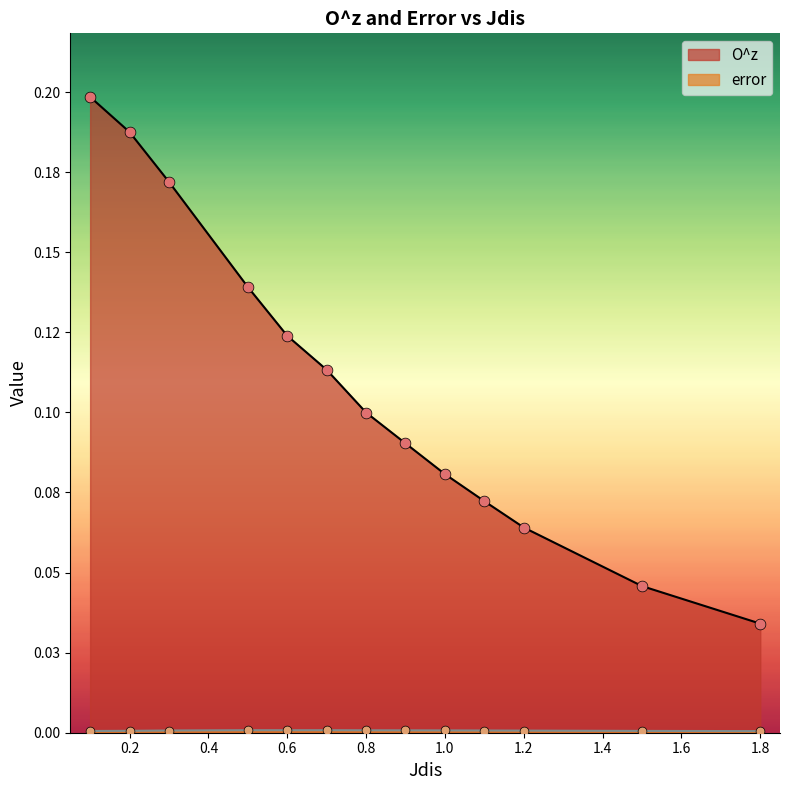

Which series reaches the maximum Y coordinate?

O^z